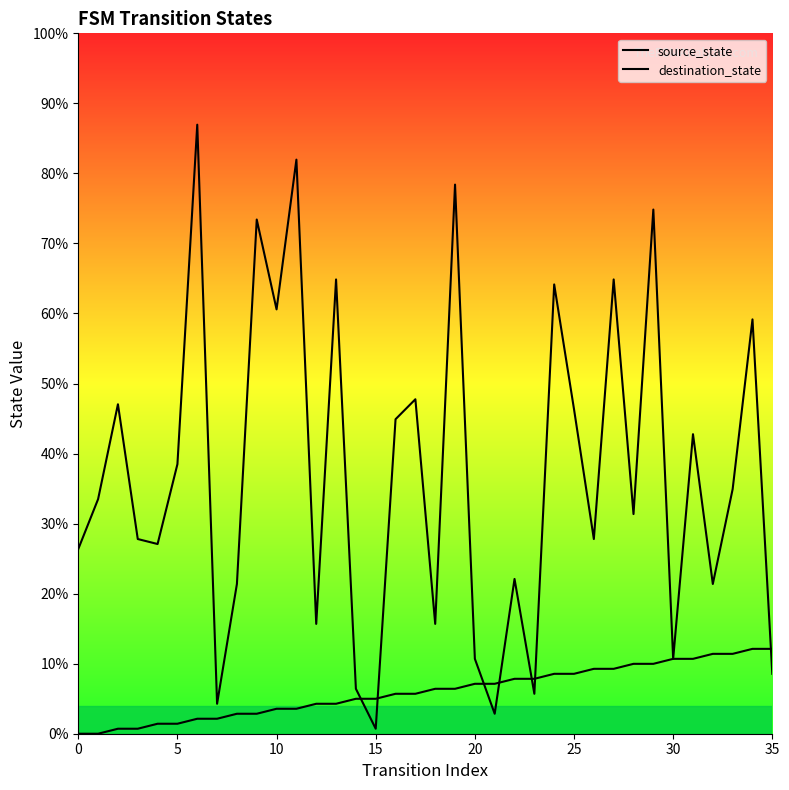

How many series are shown in this chart?

2